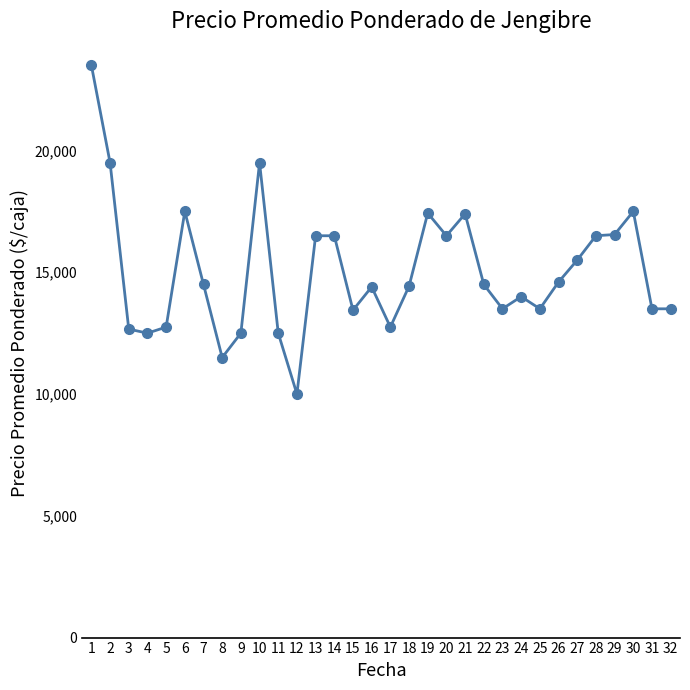

Read the value at 28.

16500